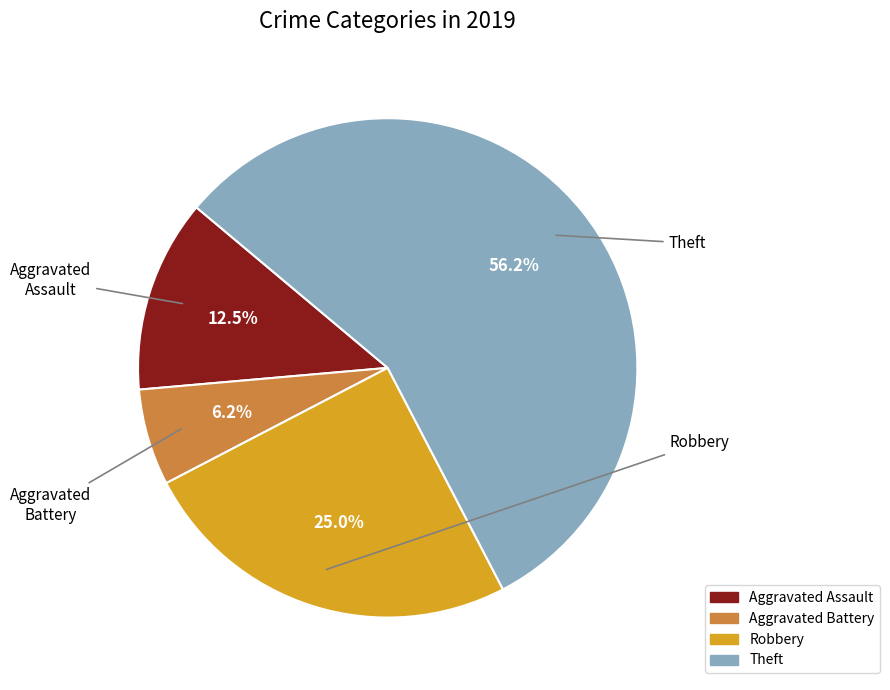

Is there any slice that represents more than half of the pie?

Yes